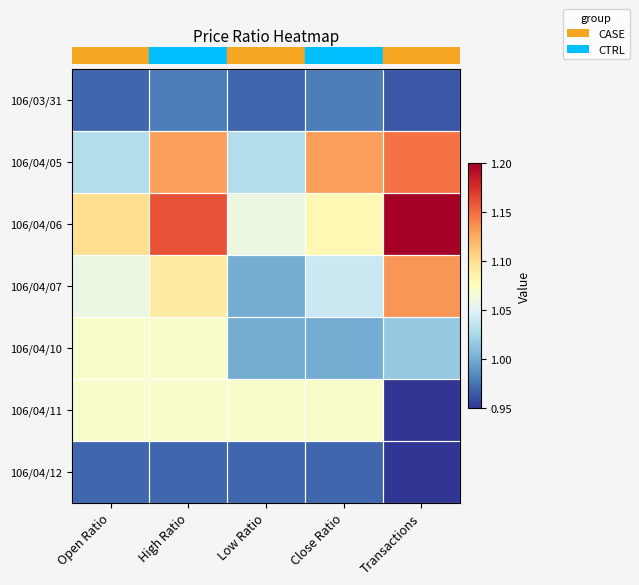

What is the difference between the highest and lowest values at Close Ratio?

0.2